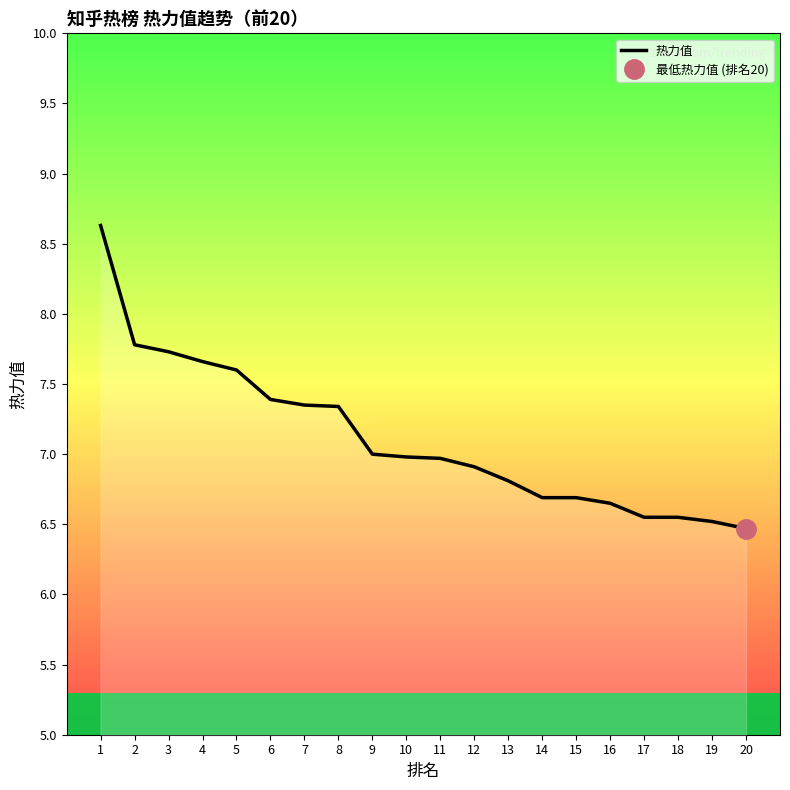

What is the minimum value shown in the chart?

6.5